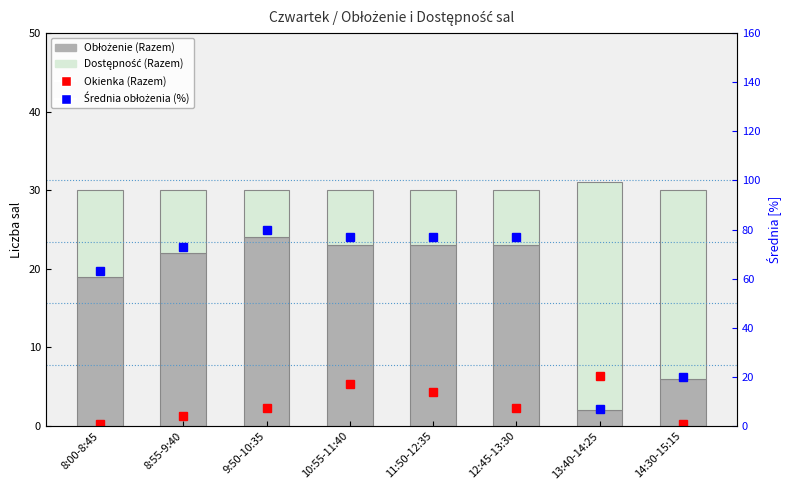

What is the label of the 2nd bar from the left?

8:55-9:40